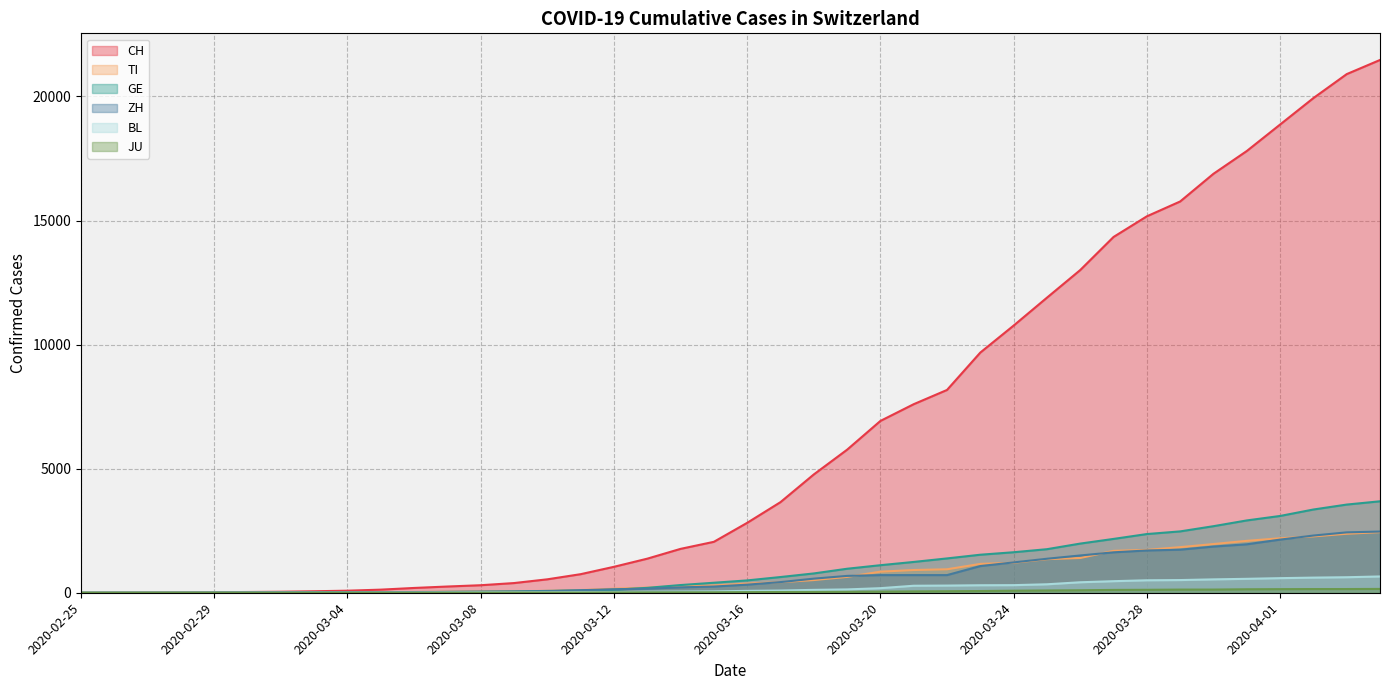

Which has a higher value, 2020-03-03 or 2020-04-01?

2020-04-01